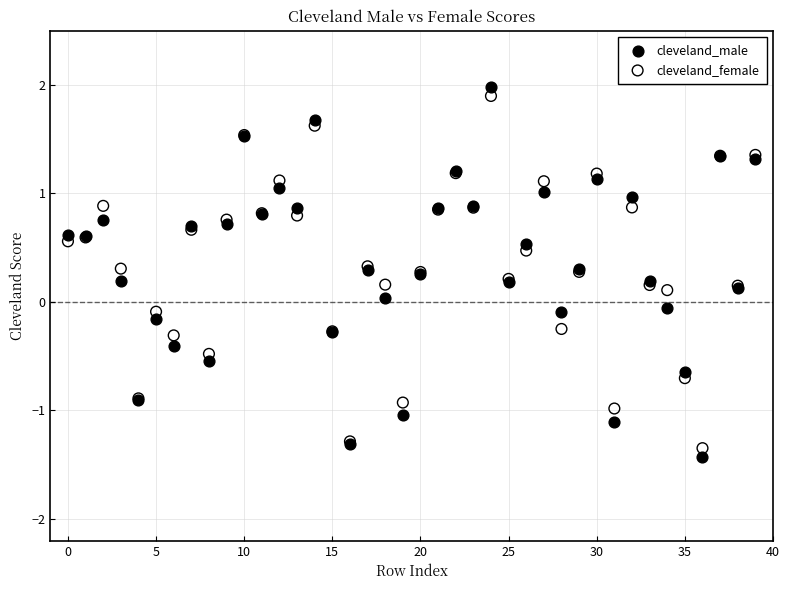

What are all the series names shown in the legend?

cleveland_male, cleveland_female